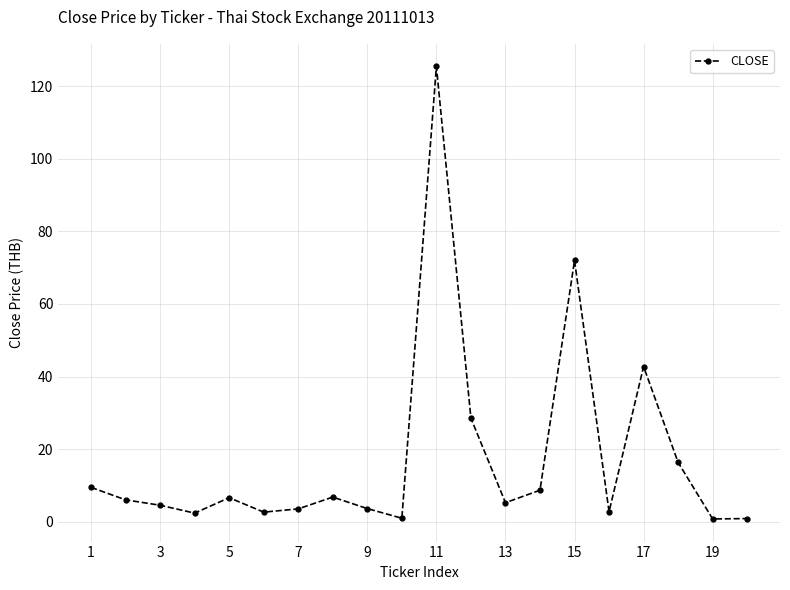

What is the value of the 14th point from the left?

8.7